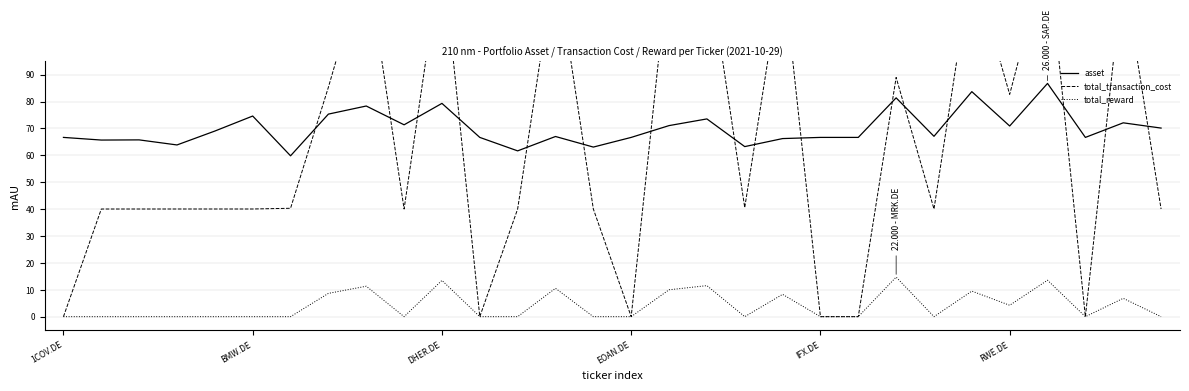

How many values in the total_reward series exceed 0?

12